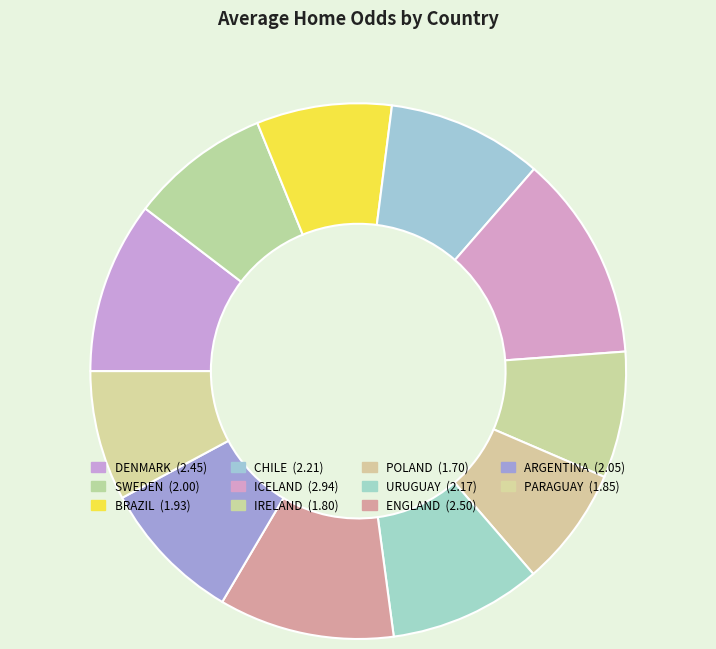

How many segments does this pie chart have?

11